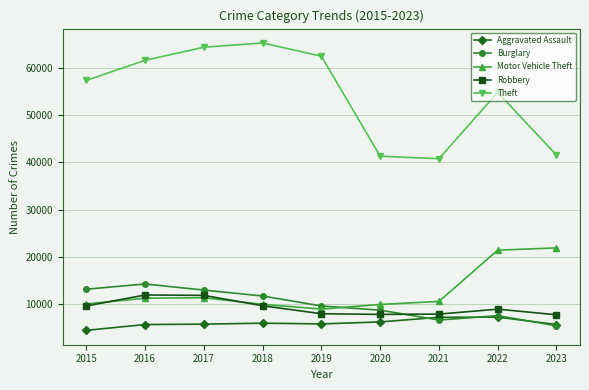

True or false: Aggravated Assault and Theft intersect in this chart.

False